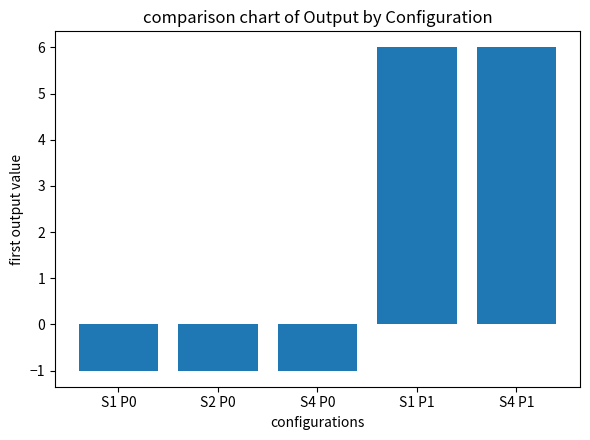

What is the change in value from S2 P0 to S4 P1?

+7